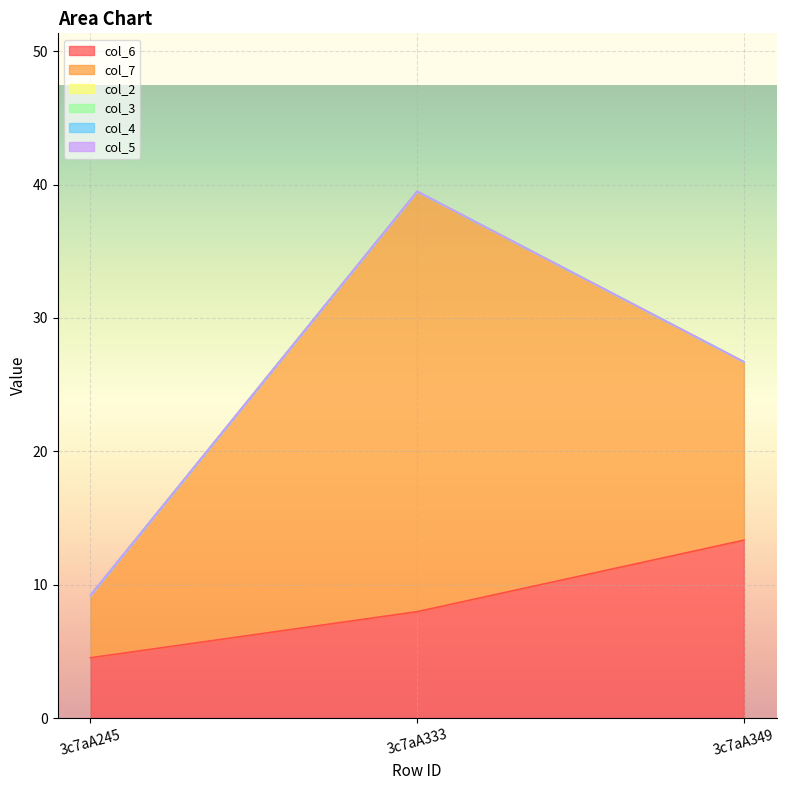

The col_5 series shows 0.0 at 3c7aA333. True or false?

True